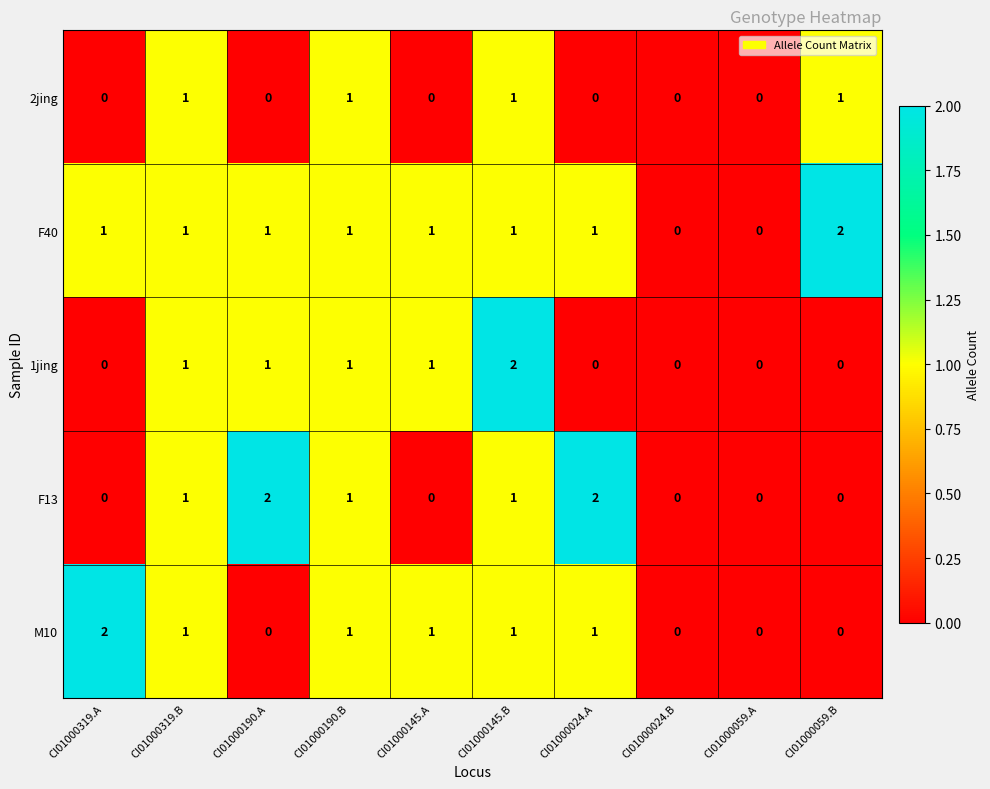

At which category is the sum across all series the highest?

CI01000145.B